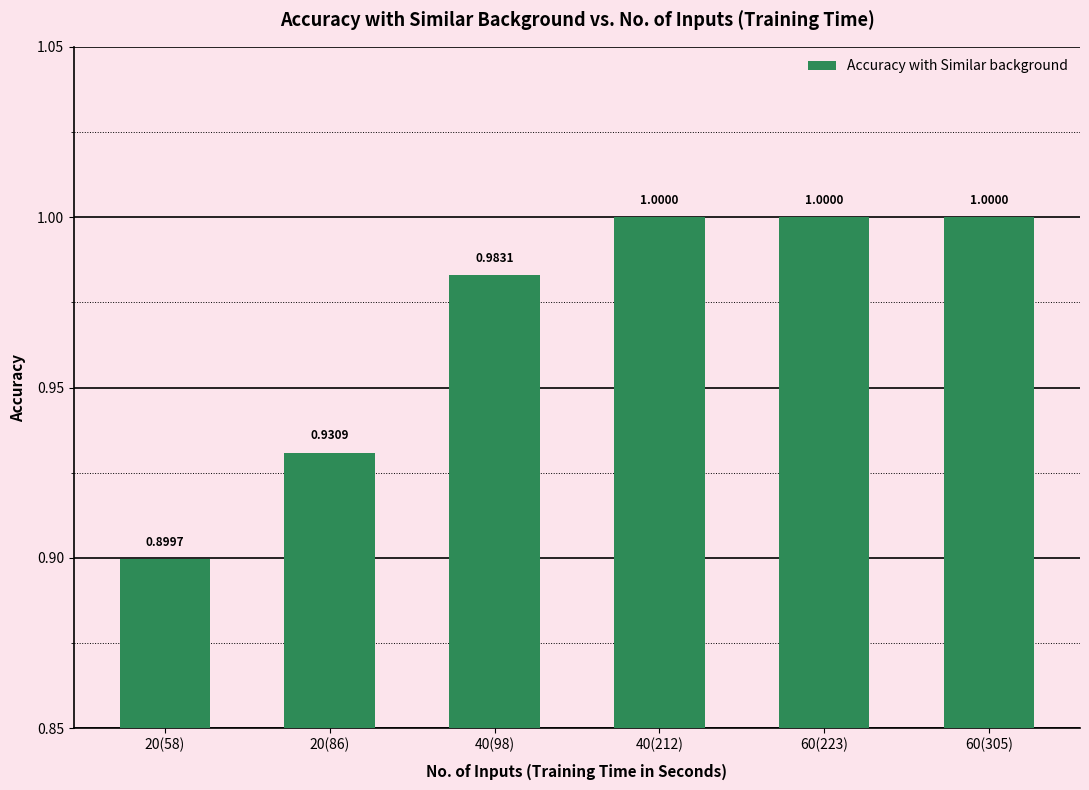

True or false: the data shows 0.6 at 40(212).

False